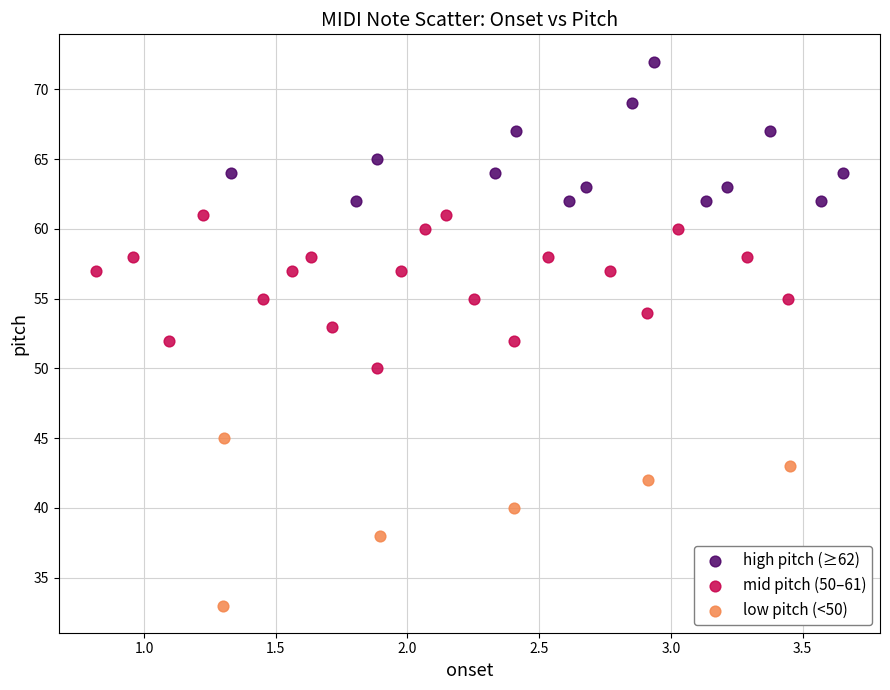

Which series reaches the maximum Y coordinate?

high pitch (≥62)